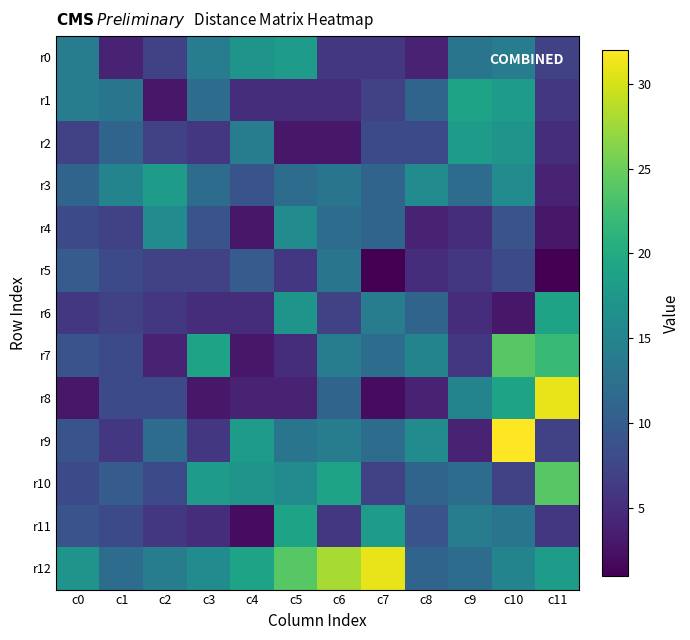

What is the total value across all series at c1?

117